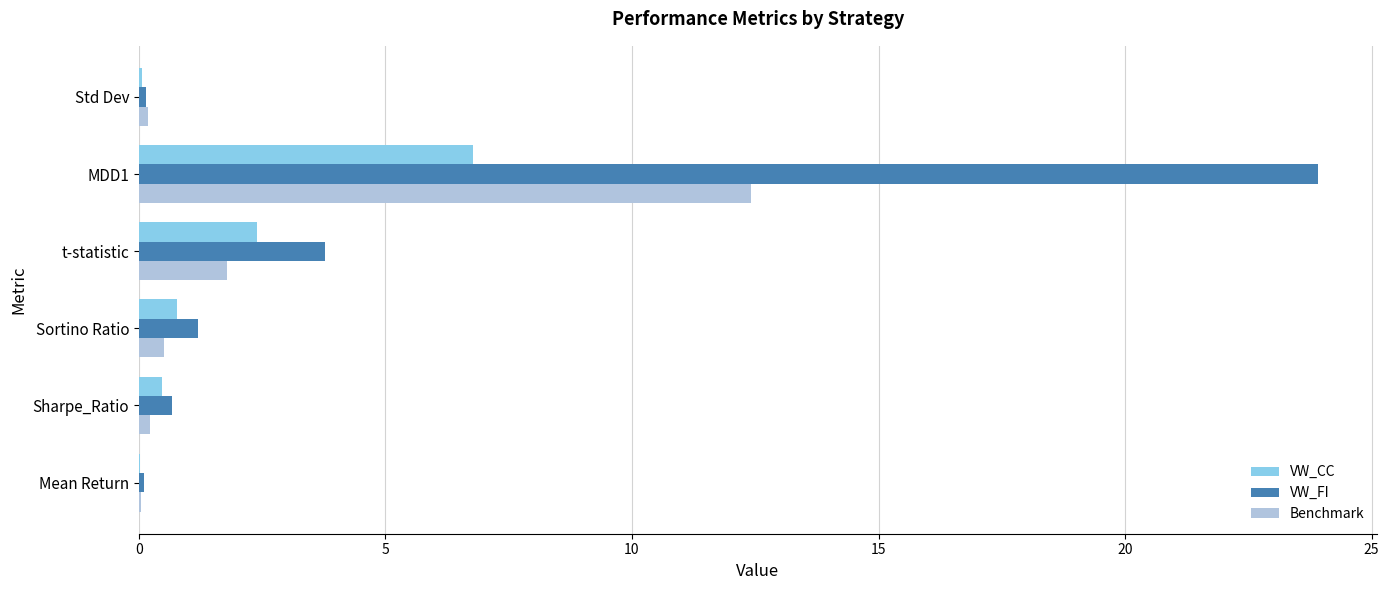

Where is Benchmark nearest to the value 6?

t-statistic